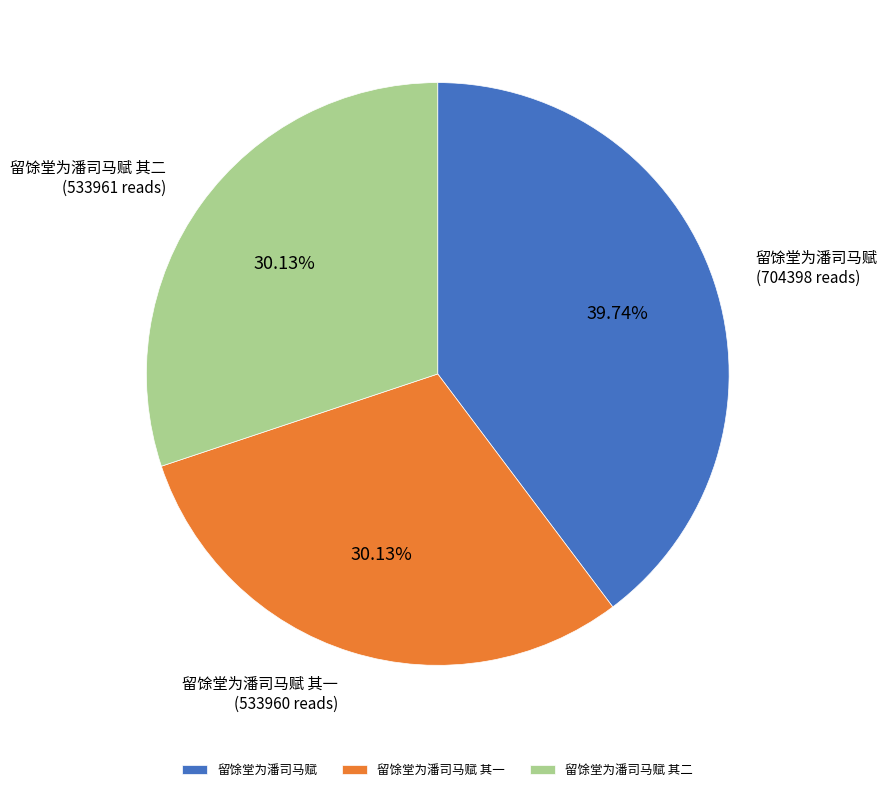

Approximately how many times larger is the value at 留馀堂为潘司马赋 compared to 留馀堂为潘司马赋 其一?

1.3